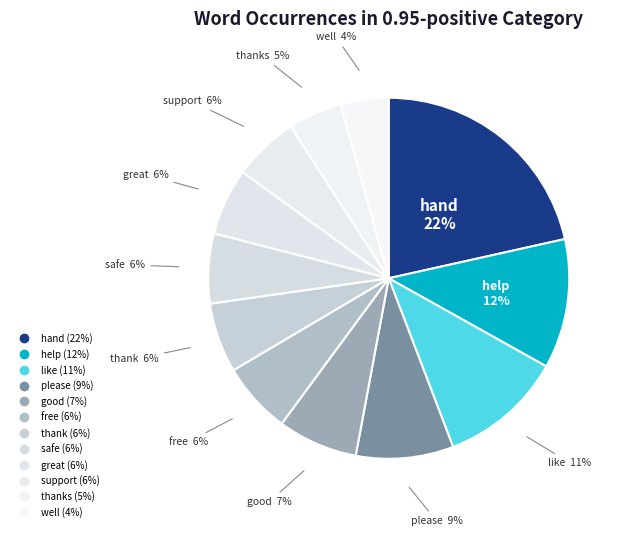

Rank the categories by value from lowest to highest.

well, thanks, support, great, thank, safe, free, good, please, like, help, hand